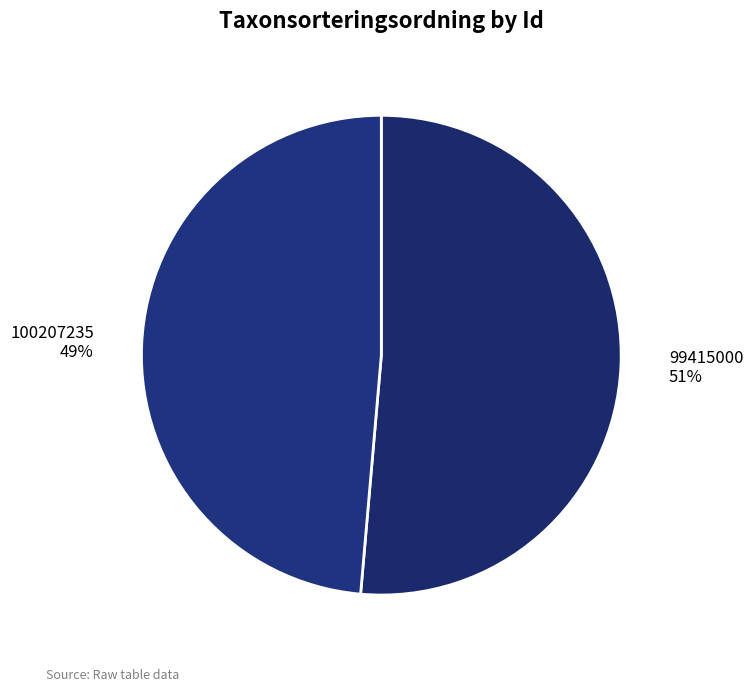

To the nearest percent, what is the combined percentage of 100207235 and 99415000?

100%